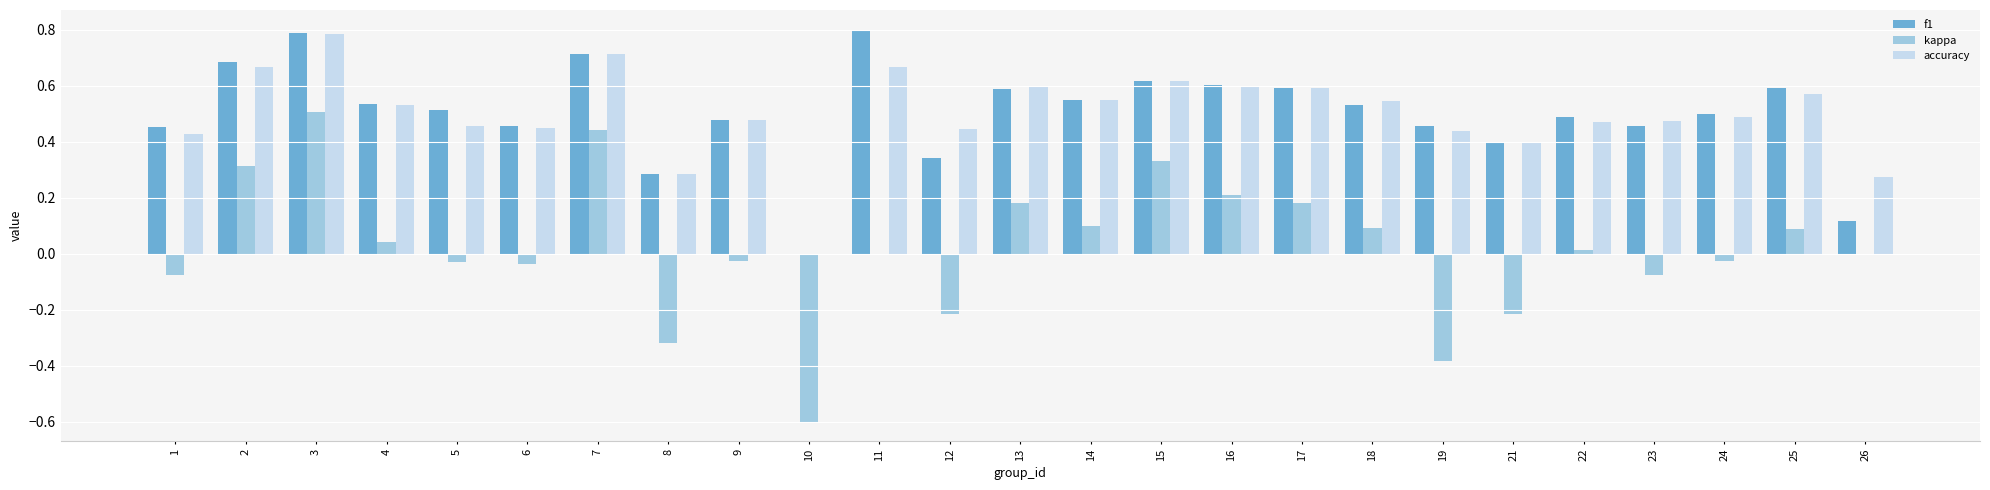

Between 15 and 24, which series saw the biggest shift?

kappa